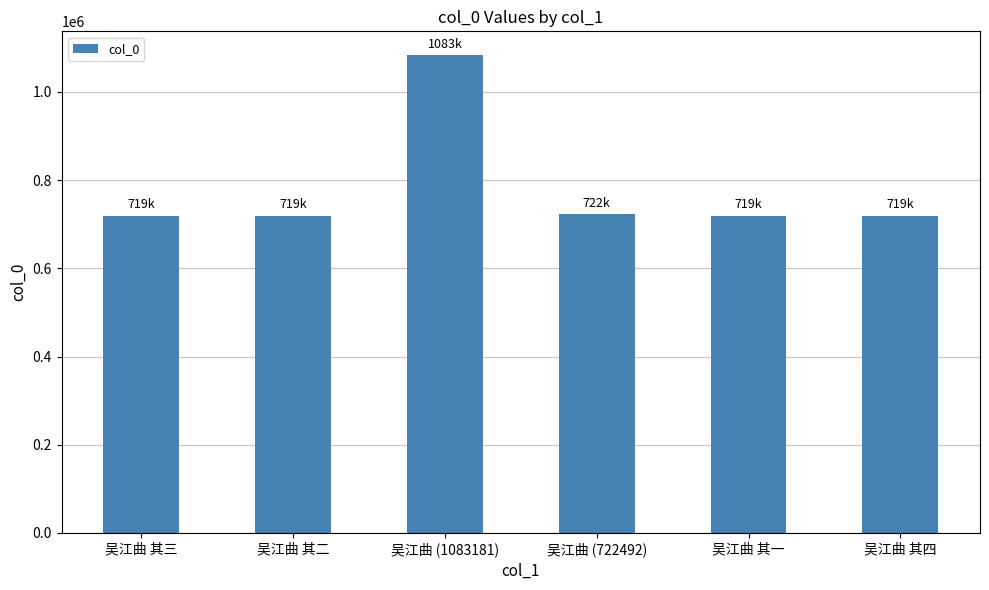

What is the label of the 1st bar from the left?

吴江曲 其三